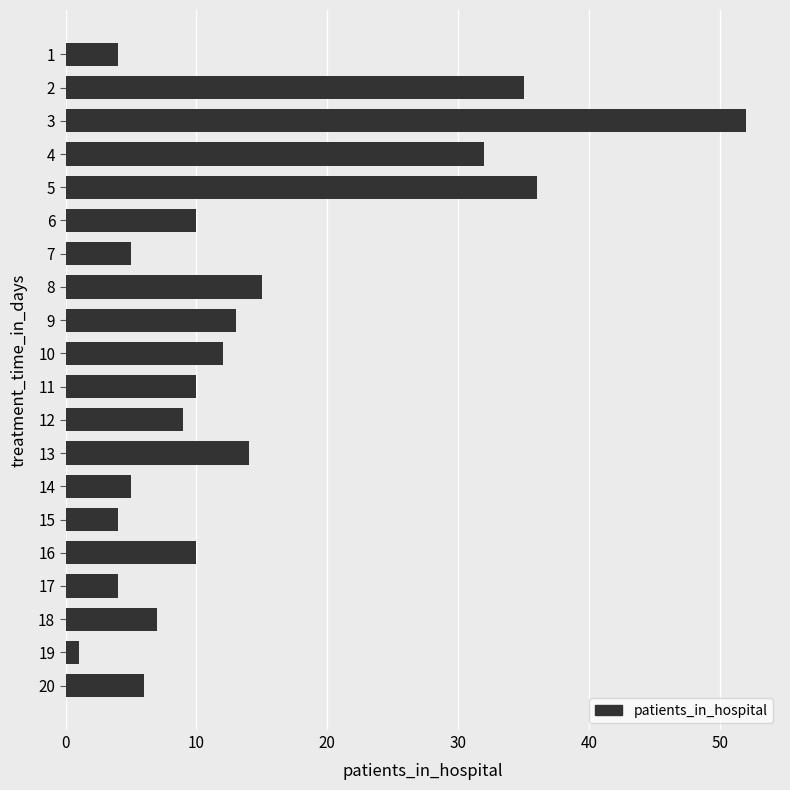

What is the change in value from 13 to 14?

-9